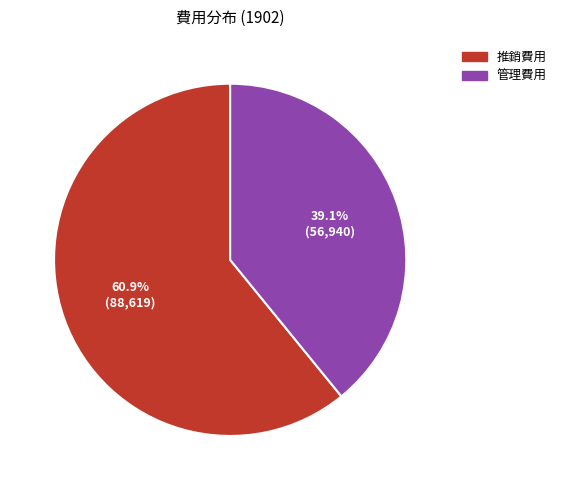

Which has a higher value, 管理費用 or 推銷費用?

推銷費用